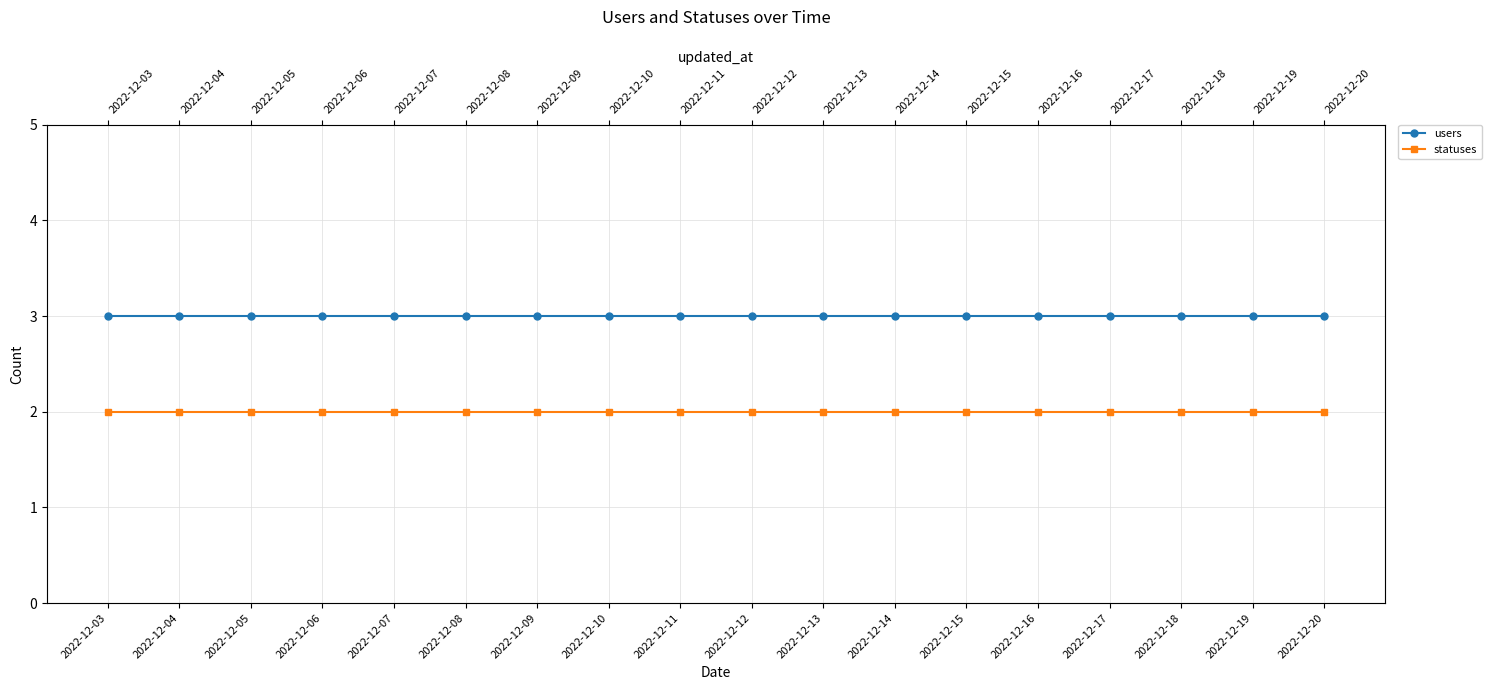

How many categories are shown in the chart?

18